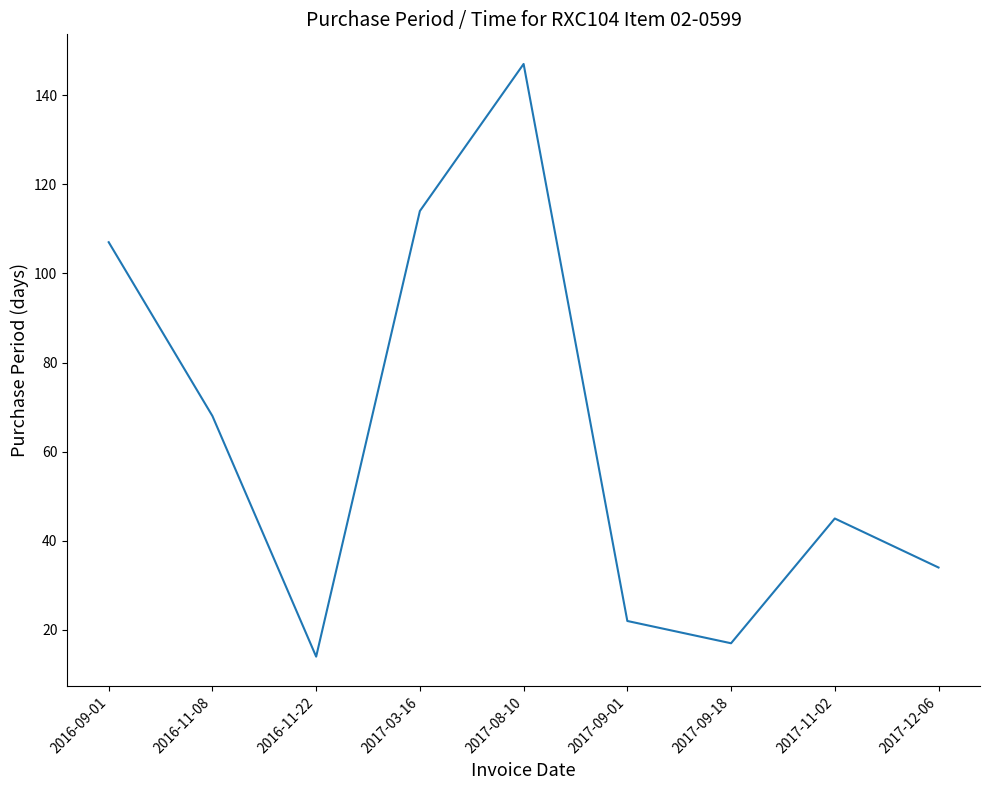

Reading right to left, what are all the values shown in this chart?

34	45	17	22	147	114	14	68	107